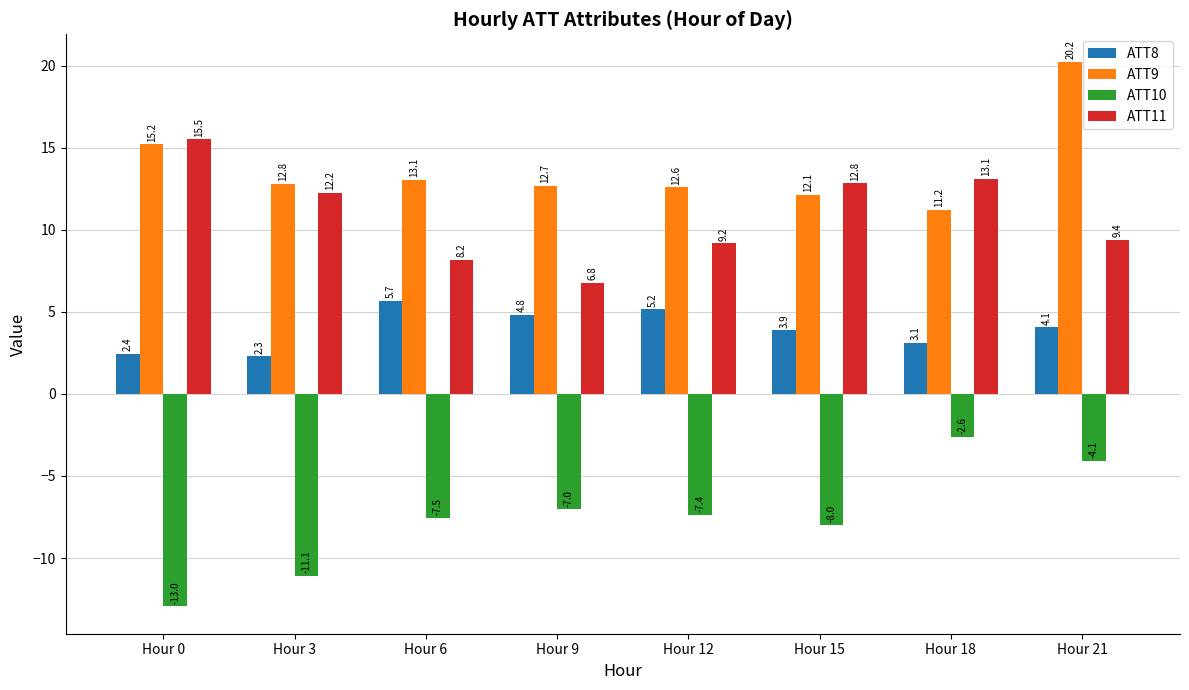

Does the chart contain any negative values?

Yes